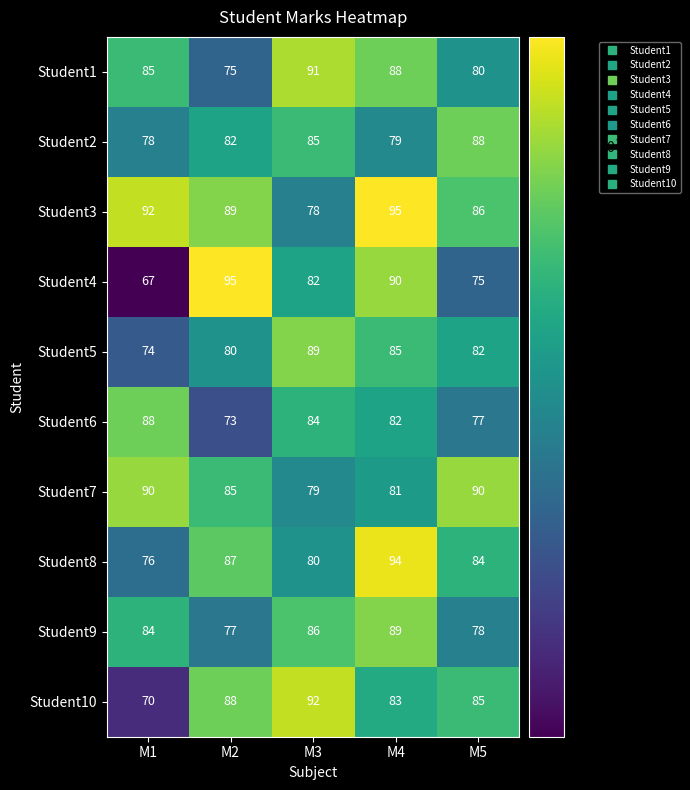

Which label corresponds to the smallest value in the chart?

M1